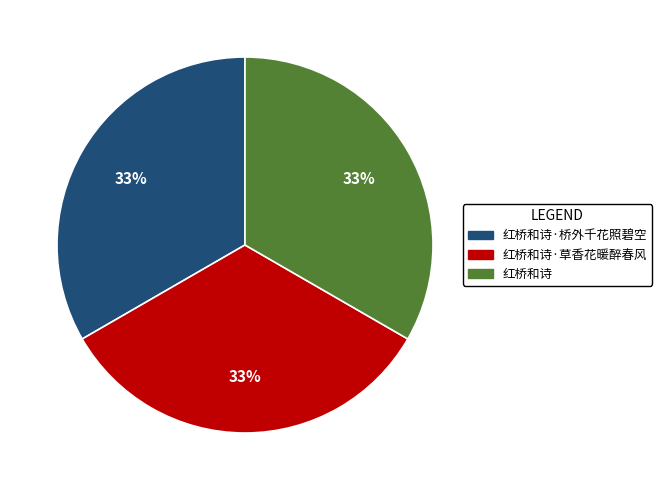

To the nearest percent, what is the average slice percentage?

33%